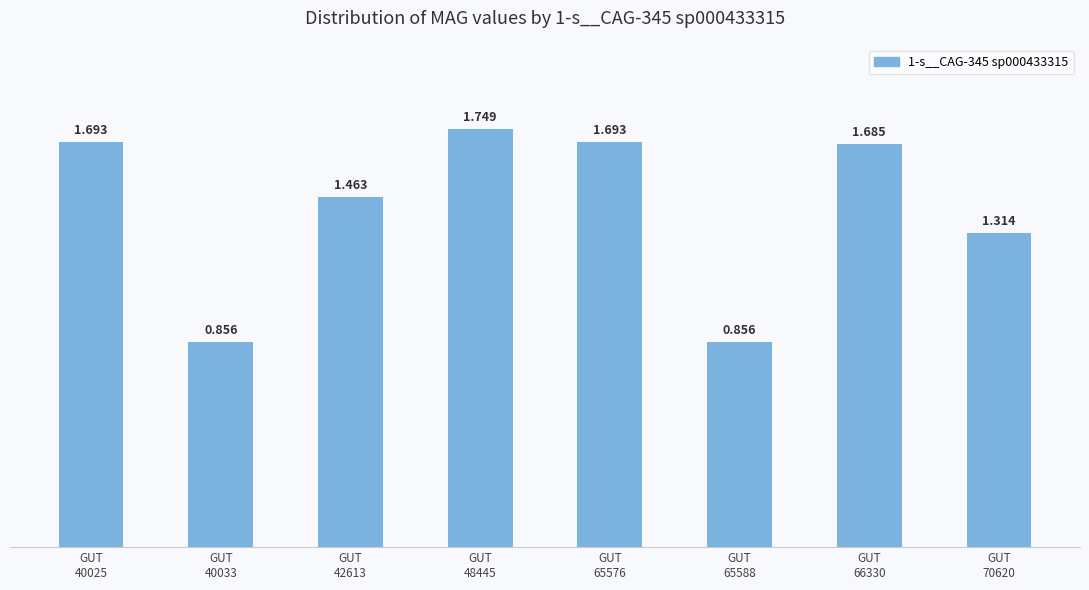

The value at GUT
65588 is 0.9. True or false?

True